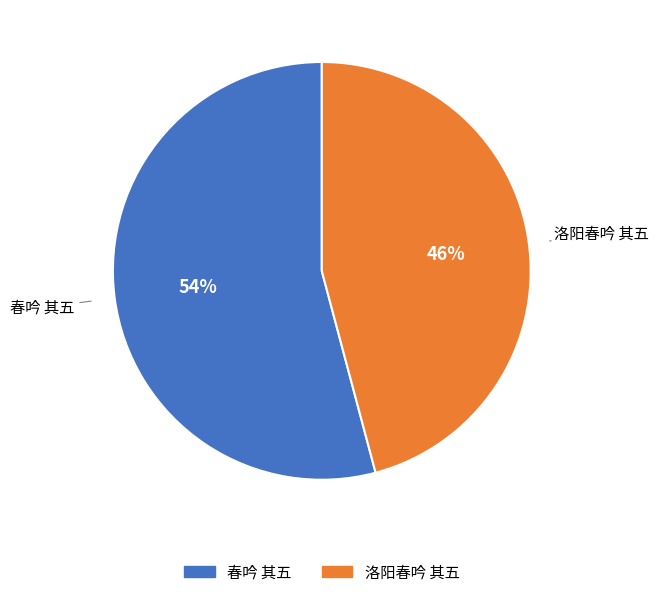

Rank the categories by value from lowest to highest.

洛阳春吟 其五, 春吟 其五